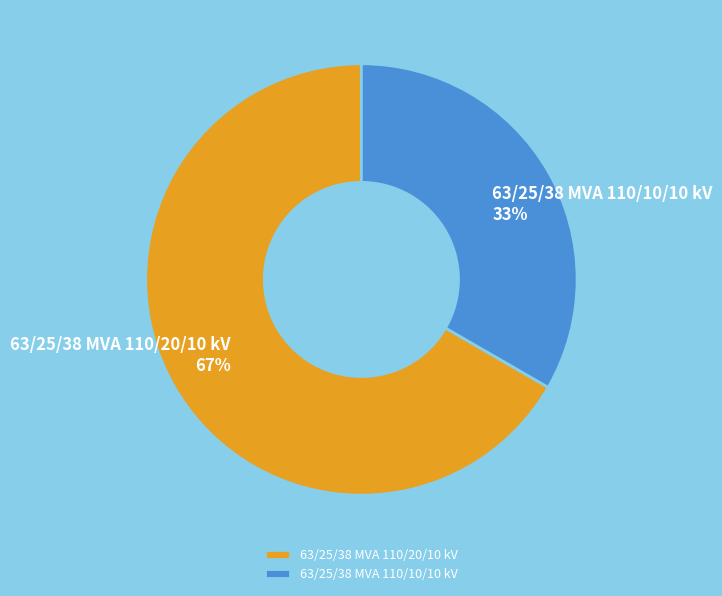

Which has a higher value, 63/25/38 MVA 110/10/10 kV 33% or 63/25/38 MVA 110/20/10 kV 67%?

63/25/38 MVA 110/20/10 kV 67%